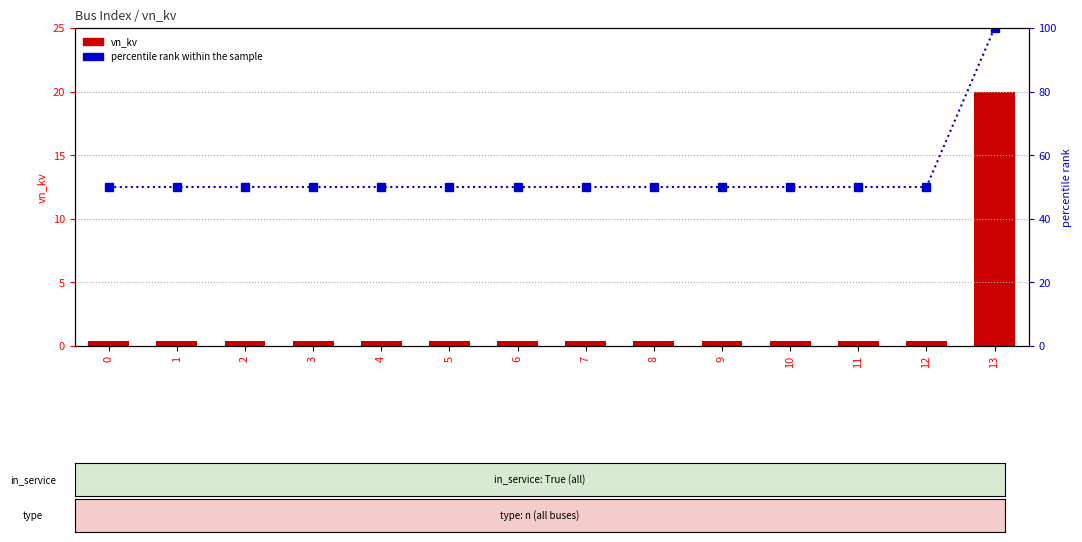

True or false: percentile rank within the sample has a value of 50.0 at 12.

True